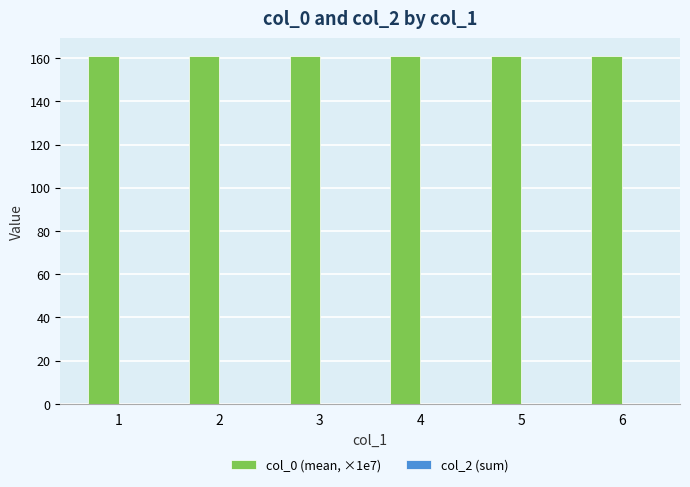

What is the value of the 6th bar from the left?

161.0